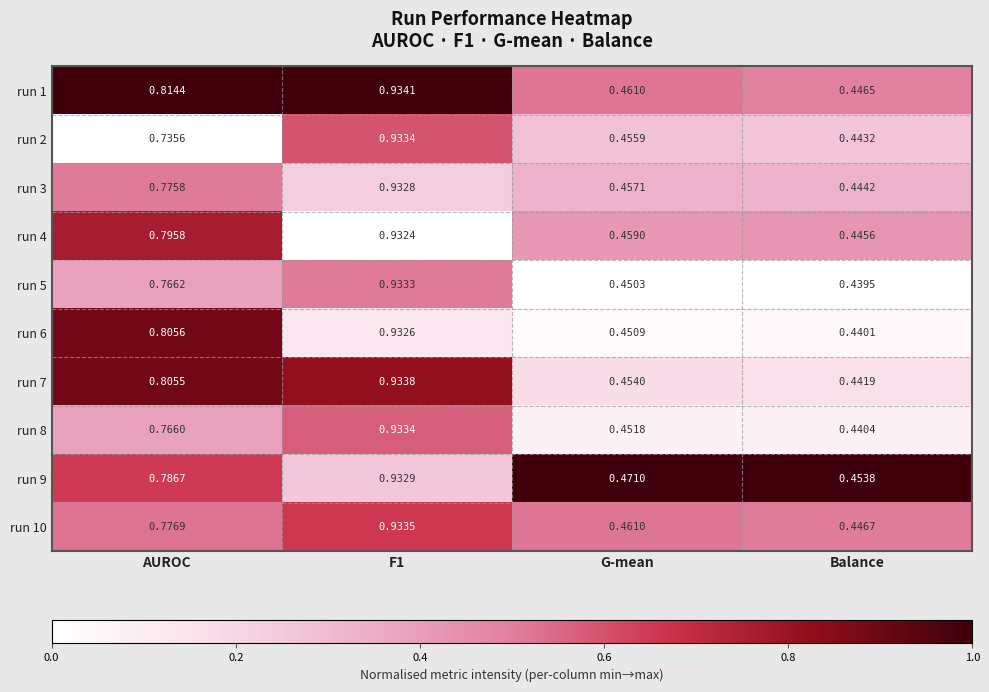

Which category has the lowest value in the run 2 series?

Balance